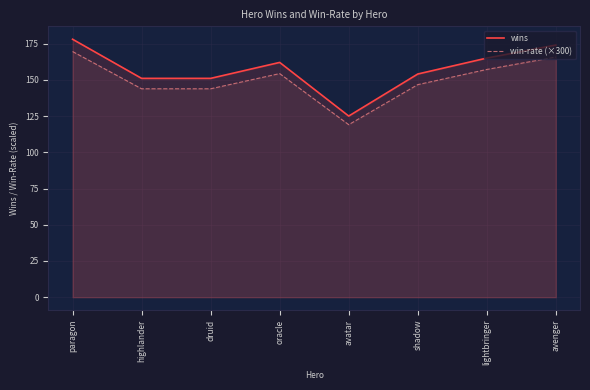

At how many categories does at least one series exceed 149?

7